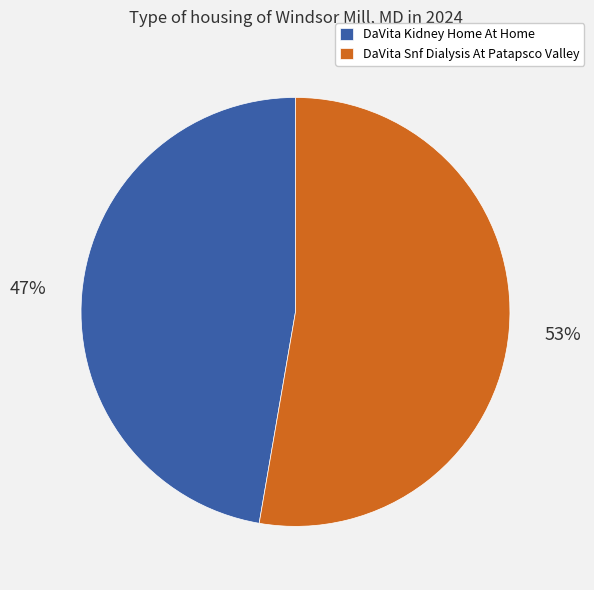

Which slice is the largest?

DaVita Snf Dialysis At Patapsco Valley